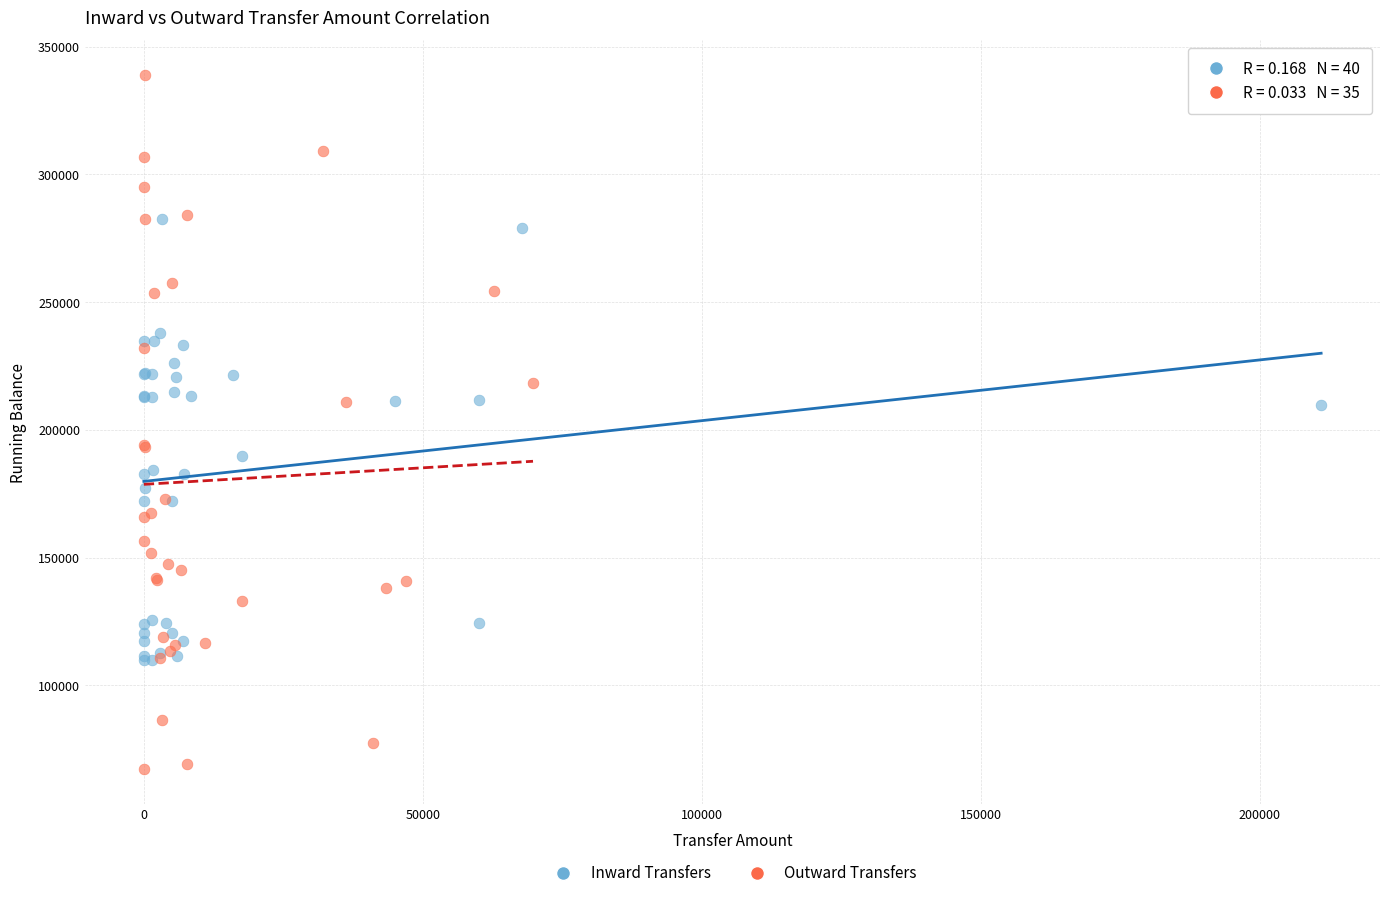

Which series reaches the minimum Y coordinate?

Outward Transfers